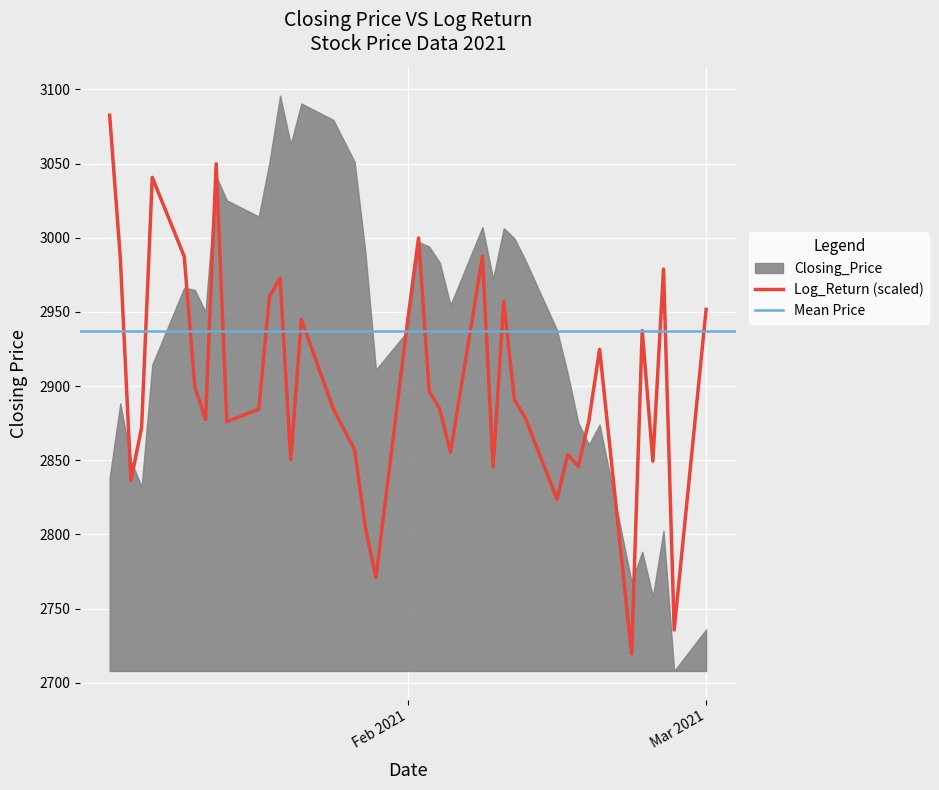

What is the maximum value for Log_Return (scaled)?

3082.5